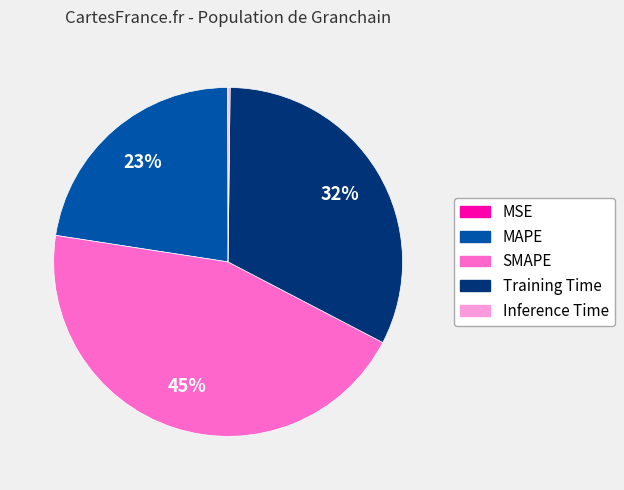

To the nearest percent, what is the difference between the largest and smallest slice percentages?

45%